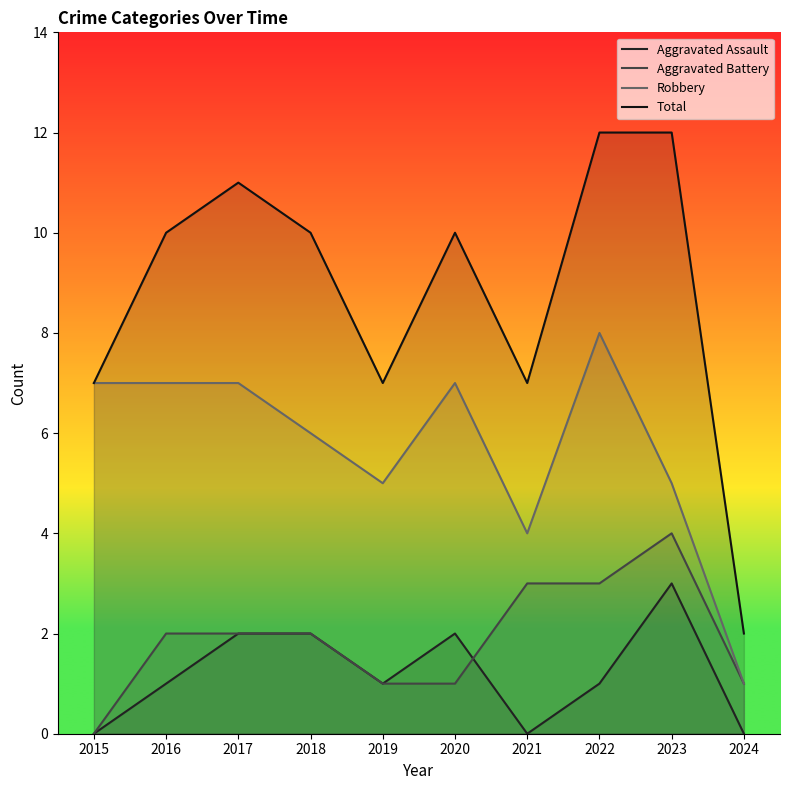

At which label is Aggravated Assault closest to 1?

2016